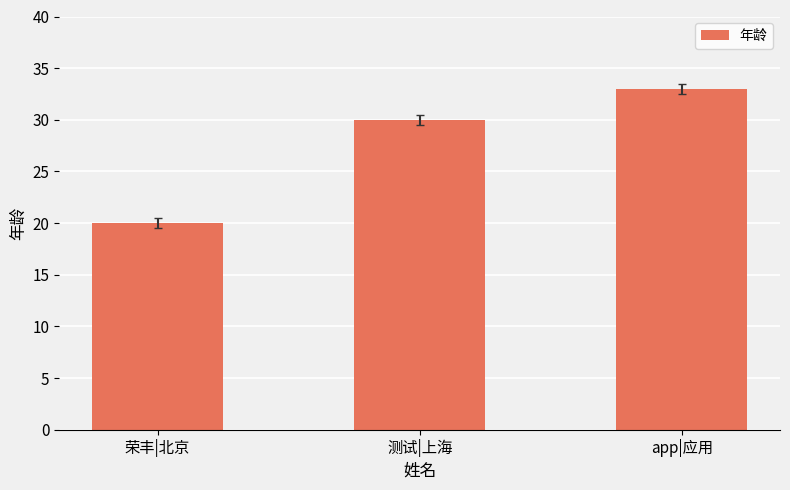

List the labels in order of value, smallest first.

荣丰|北京, 测试|上海, app|应用